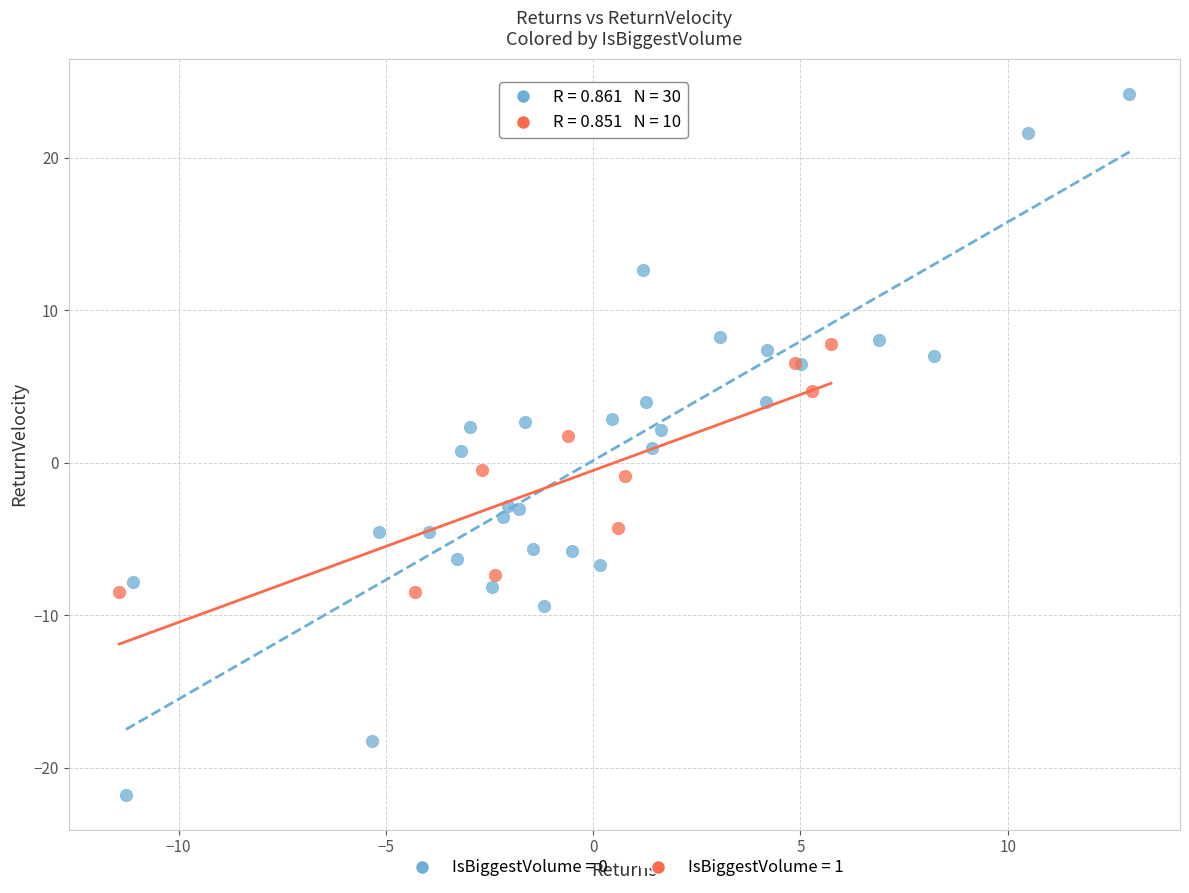

Which series contains the lowest Y value?

IsBiggestVolume = 0